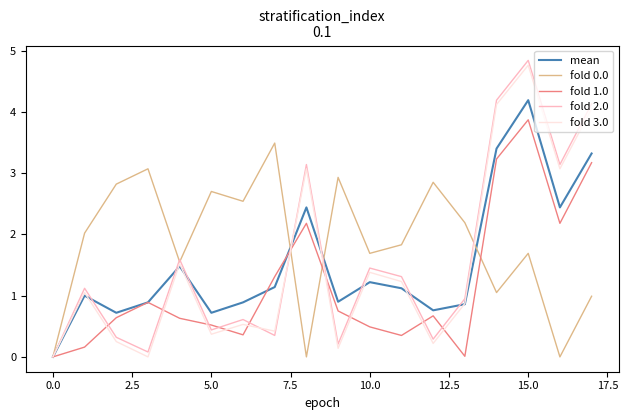

Which series has the widest spread of values?

fold 2.0